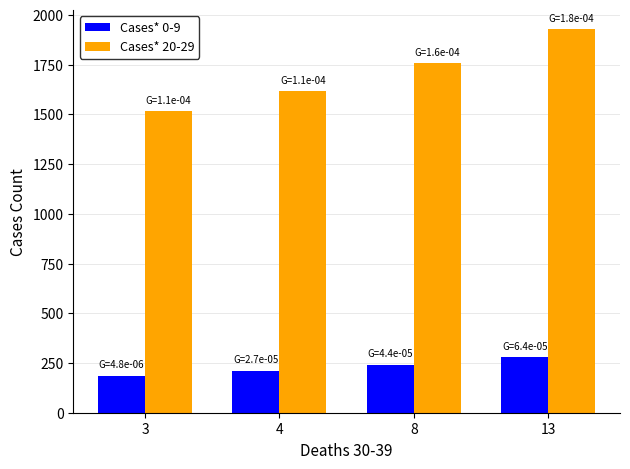

What is the spread (max minus min) of values at 3?

1330